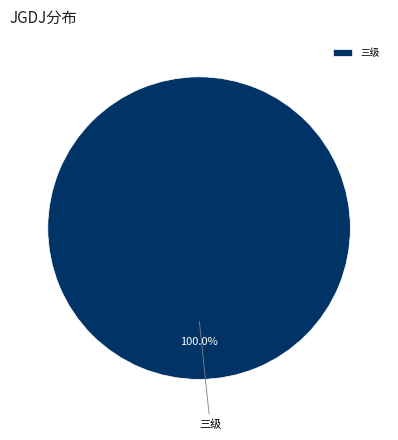

Rank the categories by value from highest to lowest.

三级